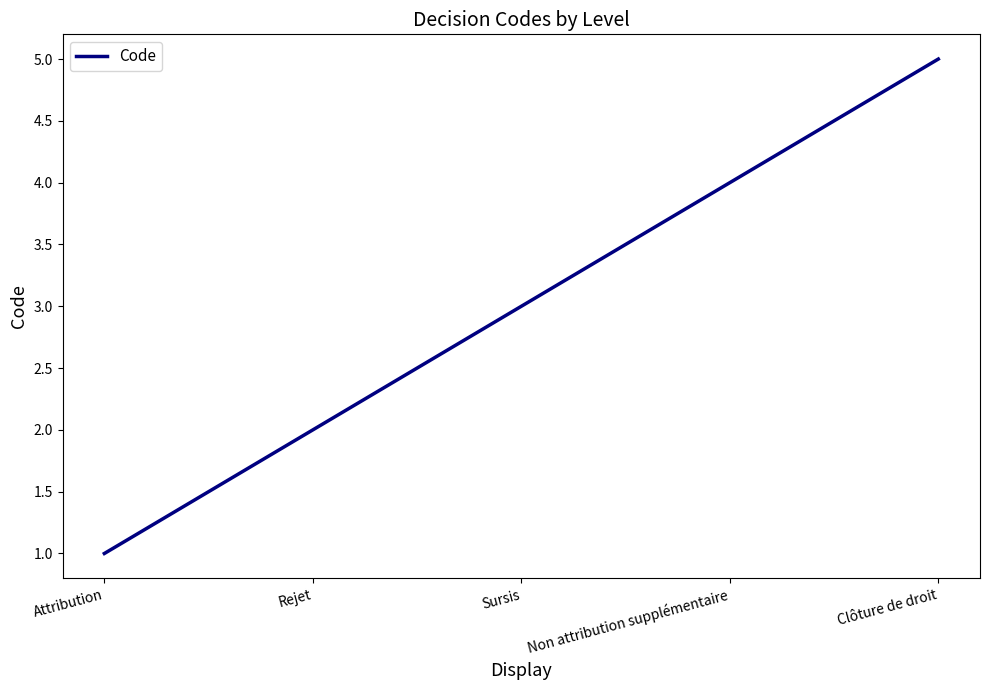

Rank the categories by value from highest to lowest.

Clôture de droit, Non attribution supplémentaire, Sursis, Rejet, Attribution